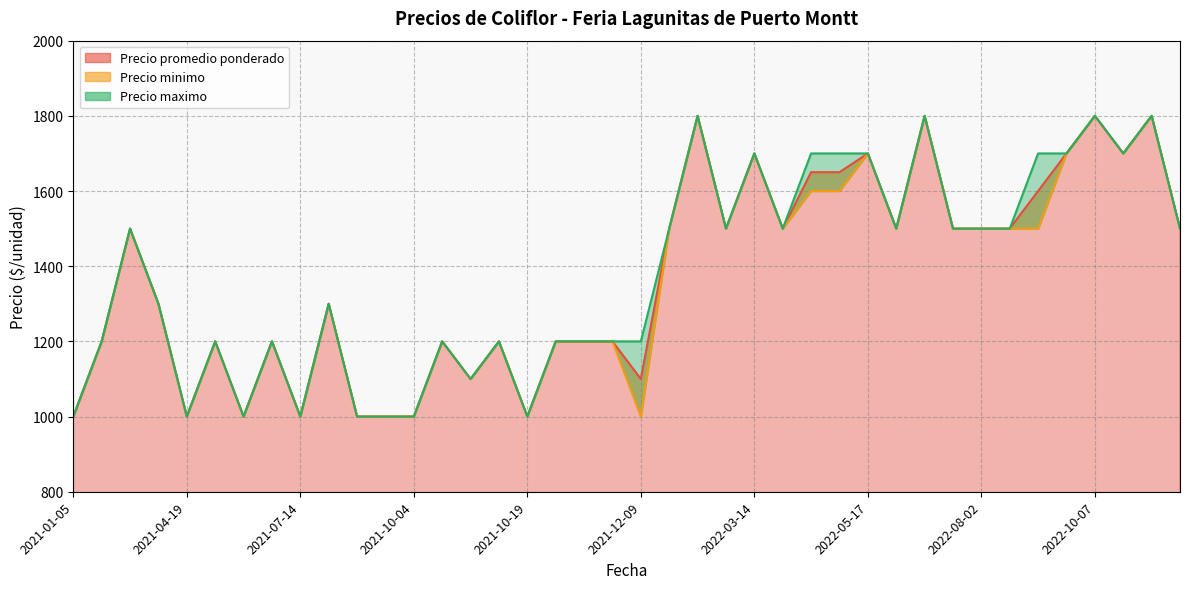

At how many categories does at least one series exceed 1307?

20